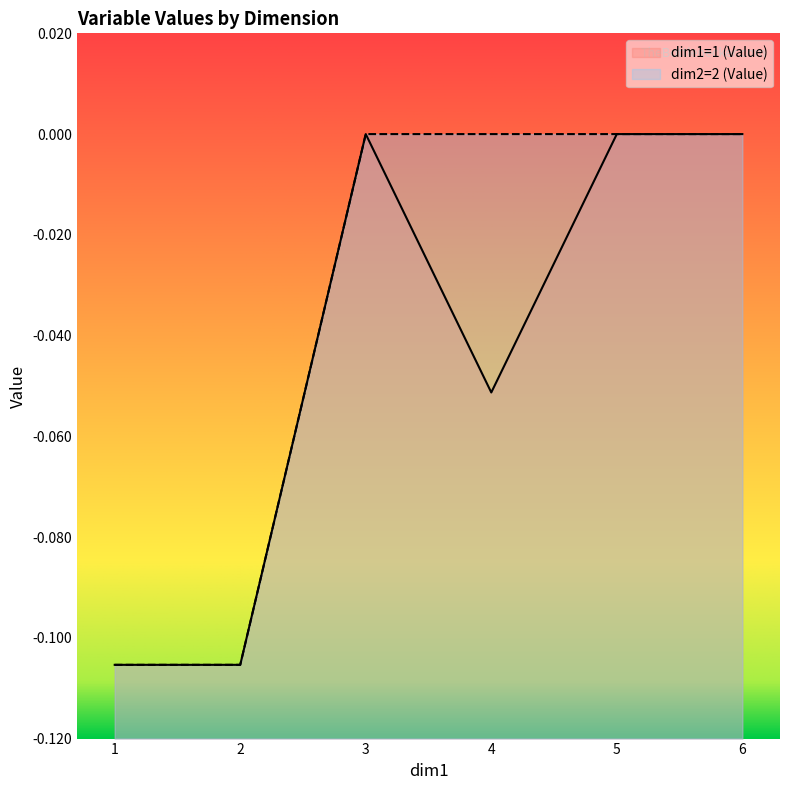

What is the sum of the dim1=1 (Value) values at 3 and 4?

-0.1